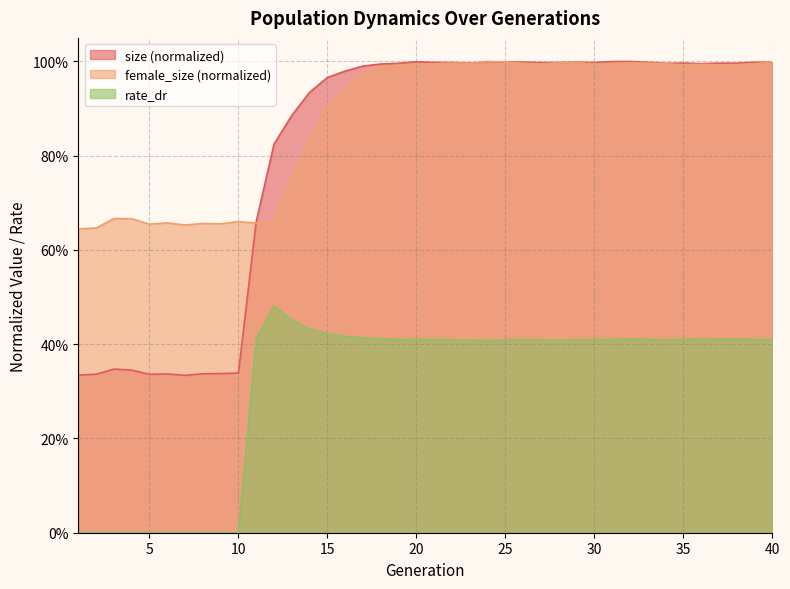

Reading left to right, list all the values displayed in this chart.

size: 0.3	0.3	0.3	0.3	0.3	0.3	0.3	0.3	0.3	0.3	0.7	0.8	0.9	0.9	1.0	1.0	1.0	1.0	1.0	1.0	1.0	1.0	1.0	1.0	1.0	1.0	1.0	1.0	1.0	1.0	1.0	1.0	1.0	1.0	1.0	1.0	1.0	1.0	1.0	1.0
female_size: 0.6	0.6	0.7	0.7	0.7	0.7	0.7	0.7	0.7	0.7	0.7	0.7	0.8	0.8	0.9	0.9	1.0	1.0	1.0	1.0	1.0	1.0	1.0	1.0	1.0	1.0	1.0	1.0	1.0	1.0	1.0	1.0	1.0	1.0	1.0	1.0	1.0	1.0	1.0	1.0
rate_dr: 0.0	0.0	0.0	0.0	0.0	0.0	0.0	0.0	0.0	0.0	0.4	0.5	0.5	0.4	0.4	0.4	0.4	0.4	0.4	0.4	0.4	0.4	0.4	0.4	0.4	0.4	0.4	0.4	0.4	0.4	0.4	0.4	0.4	0.4	0.4	0.4	0.4	0.4	0.4	0.4